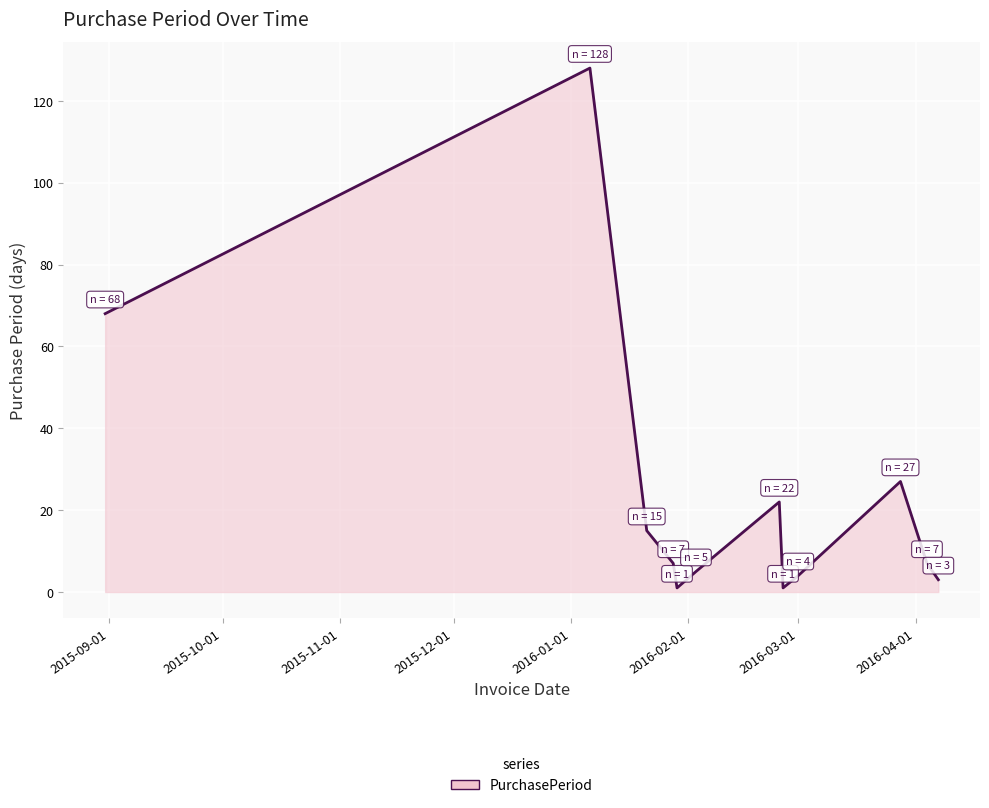

What is the greatest value displayed?

128